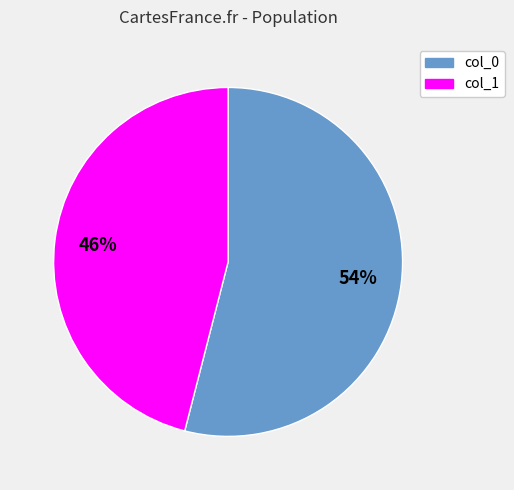

Approximately how many times larger is the value at col_1 compared to col_0?

0.9